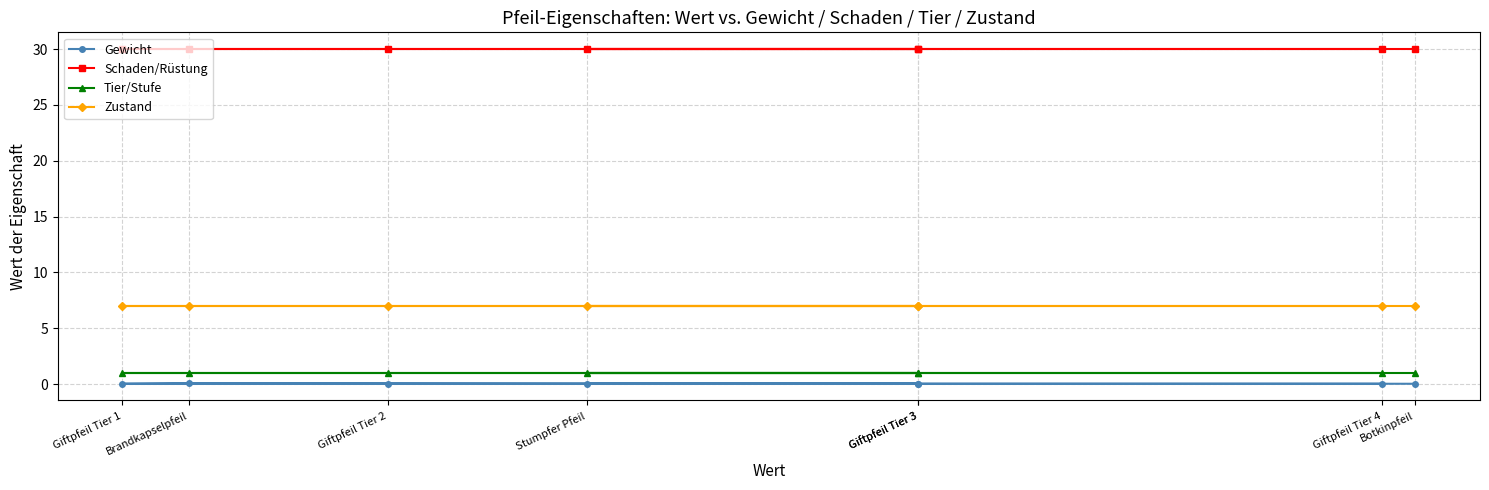

Which series changed the most between Brandkapselpfeil and Giftpfeil Tier 2?

Gewicht